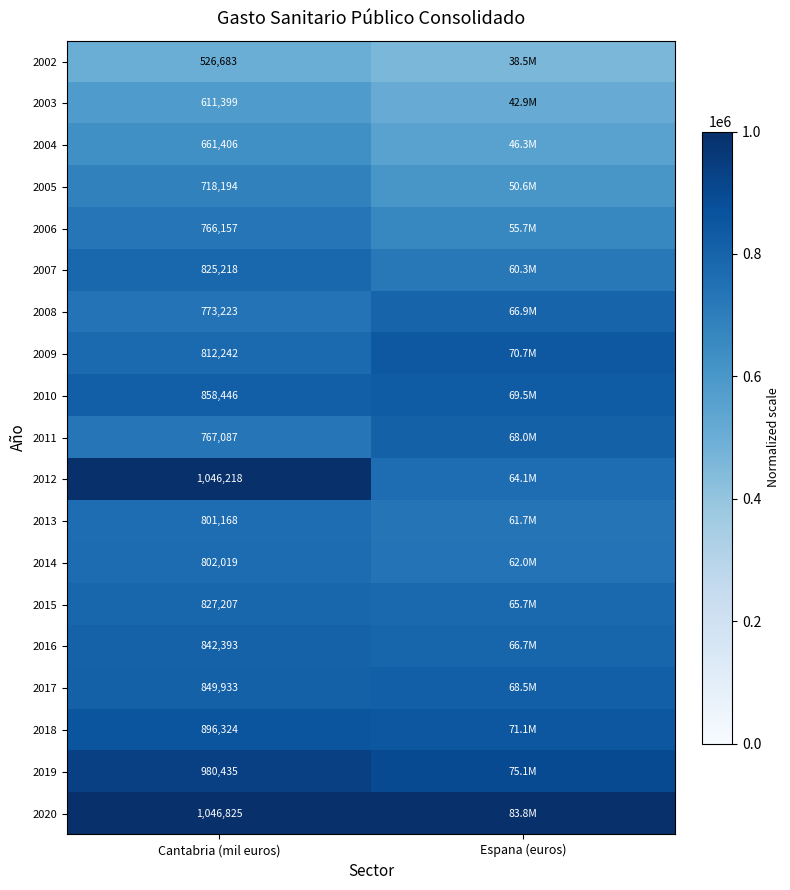

Is the value of 2006 at Cantabria (mil euros) greater than the value of 2008 at Cantabria (mil euros)?

No